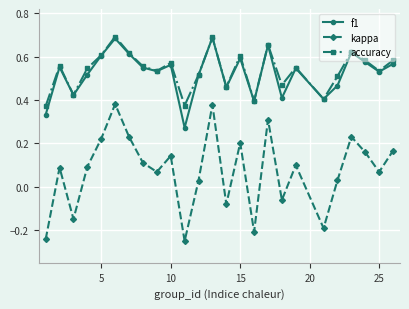

How many interior local valleys does the f1 series have?

8